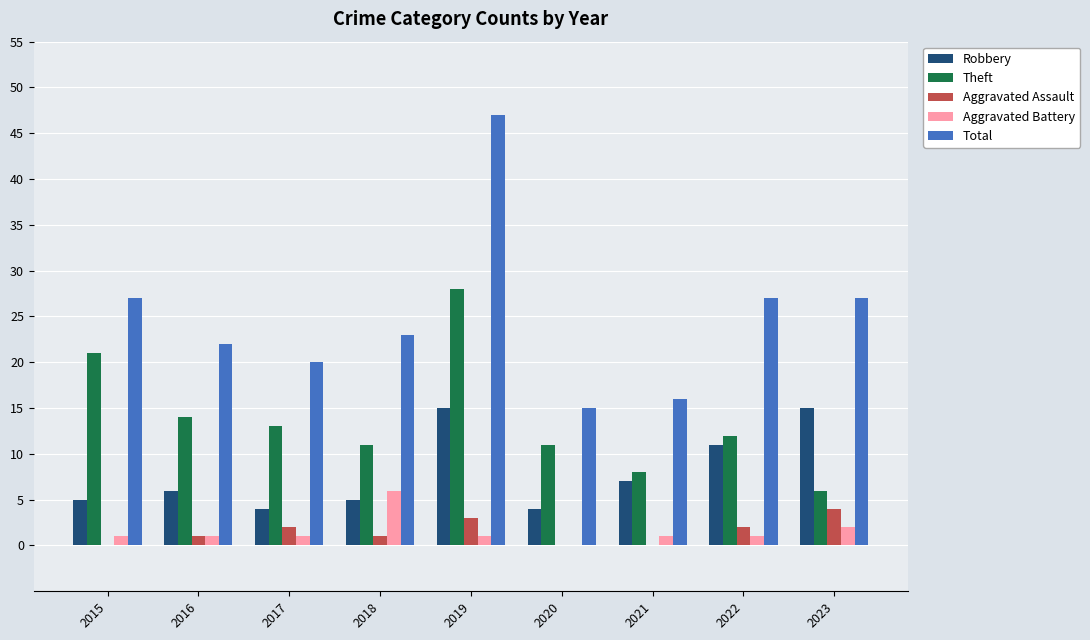

What is the sum of the Aggravated Battery values at 2017 and 2018?

7